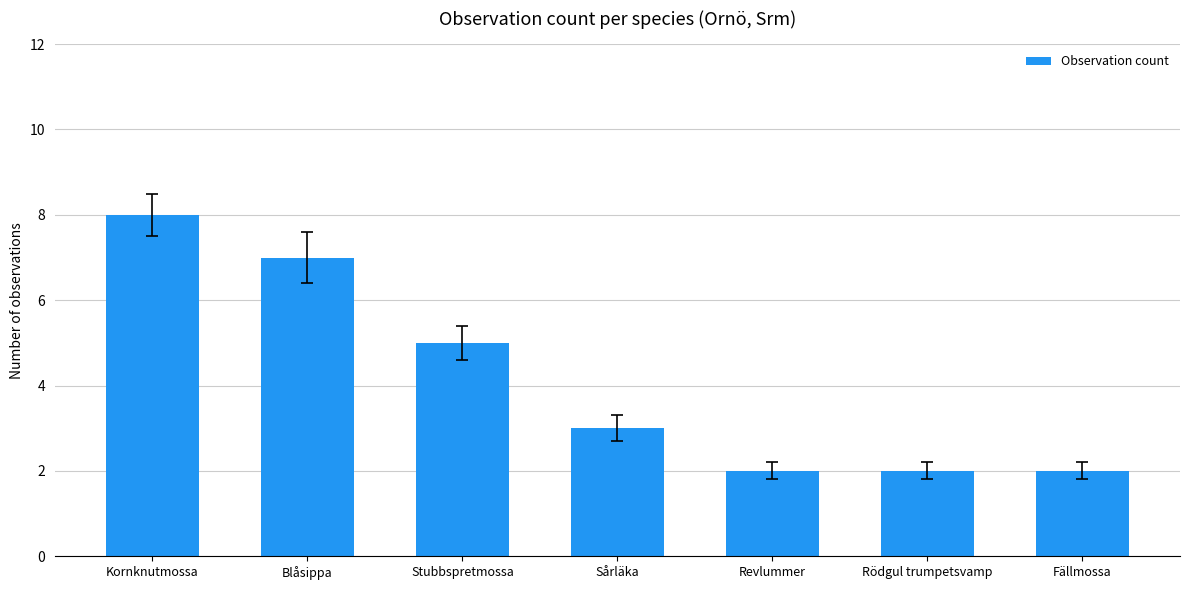

What is the difference between the values at Sårläka and Rödgul trumpetsvamp?

1